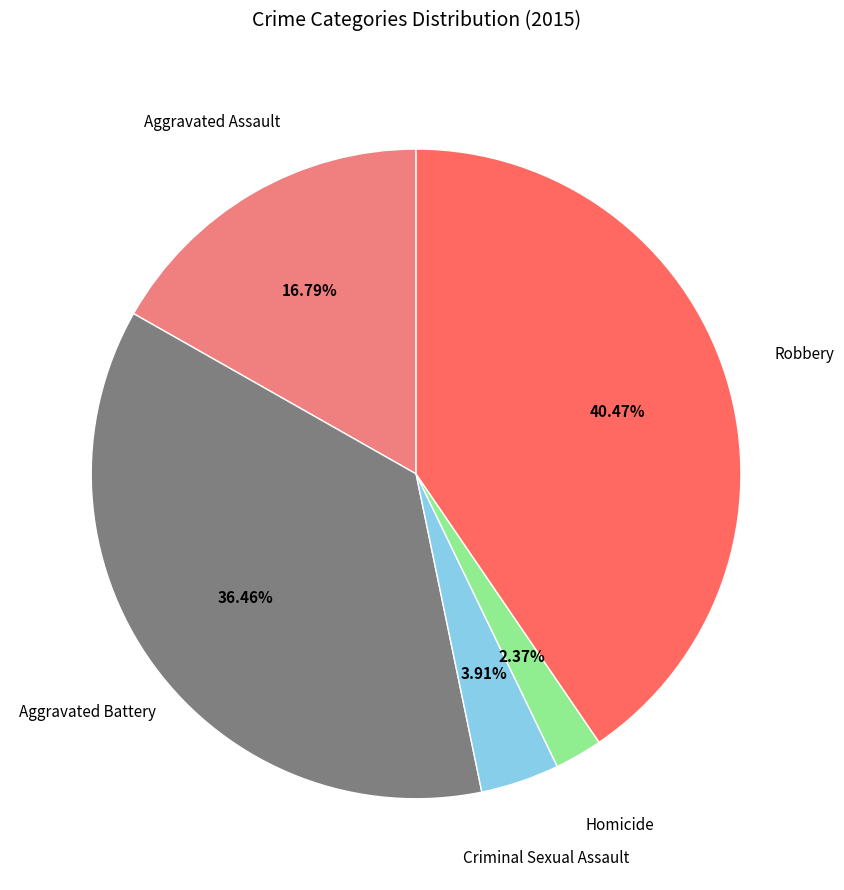

Does any single category account for the majority?

No